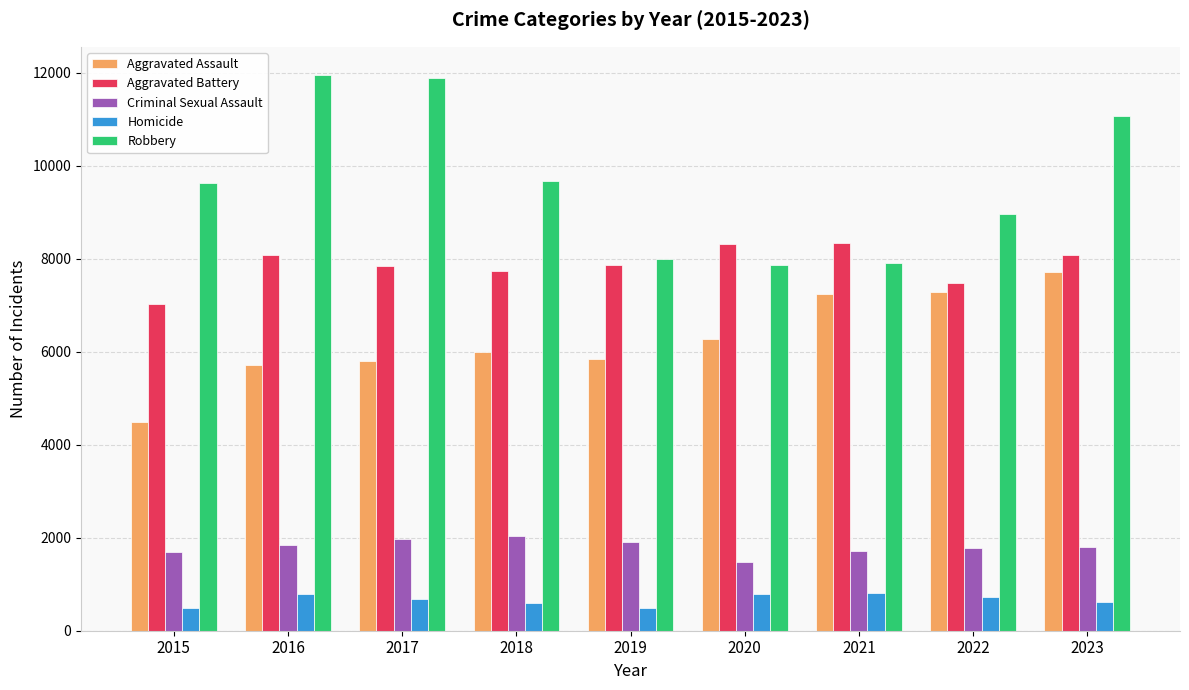

True or false: Aggravated Assault has a value of 7760 at 2015.

False